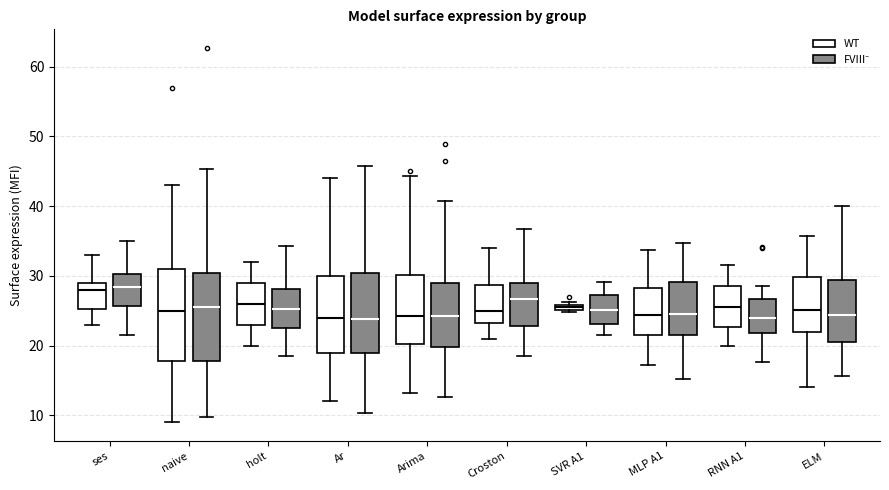

Where does the upper whisker of the box for RNN A1 (FVIII⁻) end on the y-axis? The values are not printed on the chart, so give them approximately, as read against the axis.

29